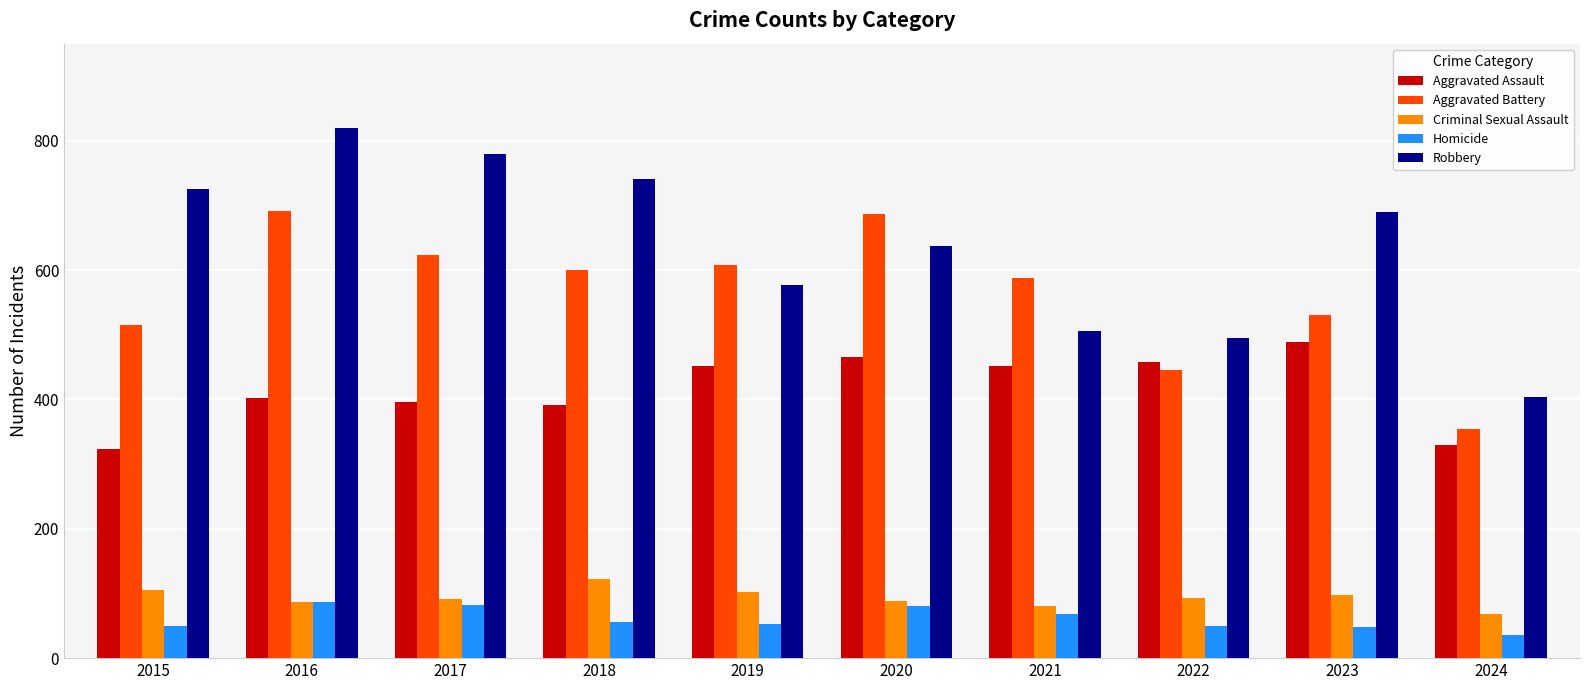

What is the total value across all series at 2018?

1912